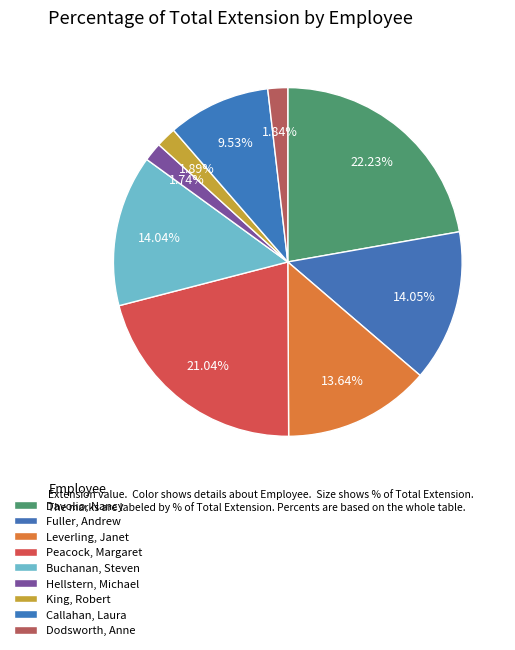

To the nearest percent, what is the average slice percentage?

11%